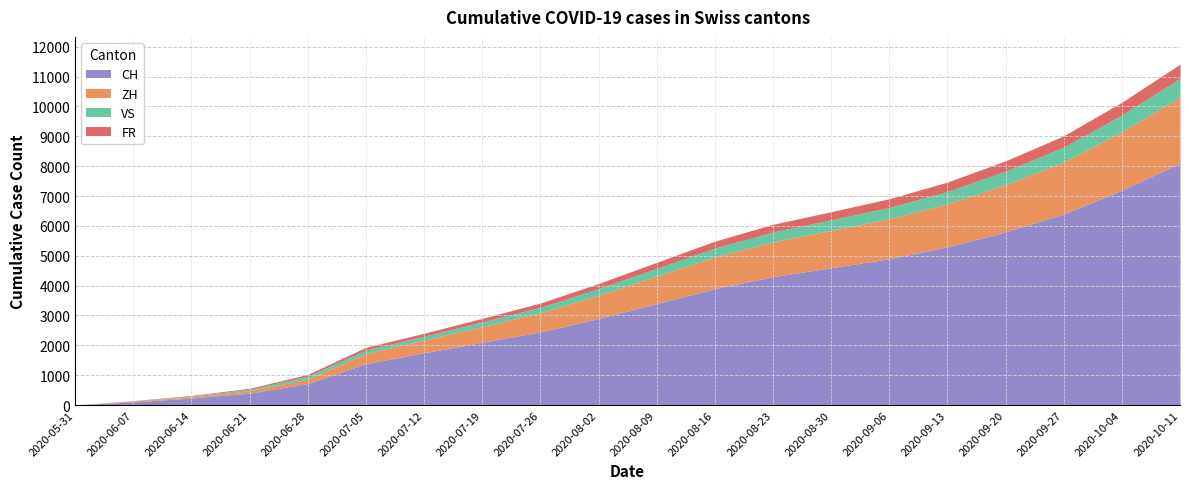

At which label is VS closest to 315?

2020-08-16